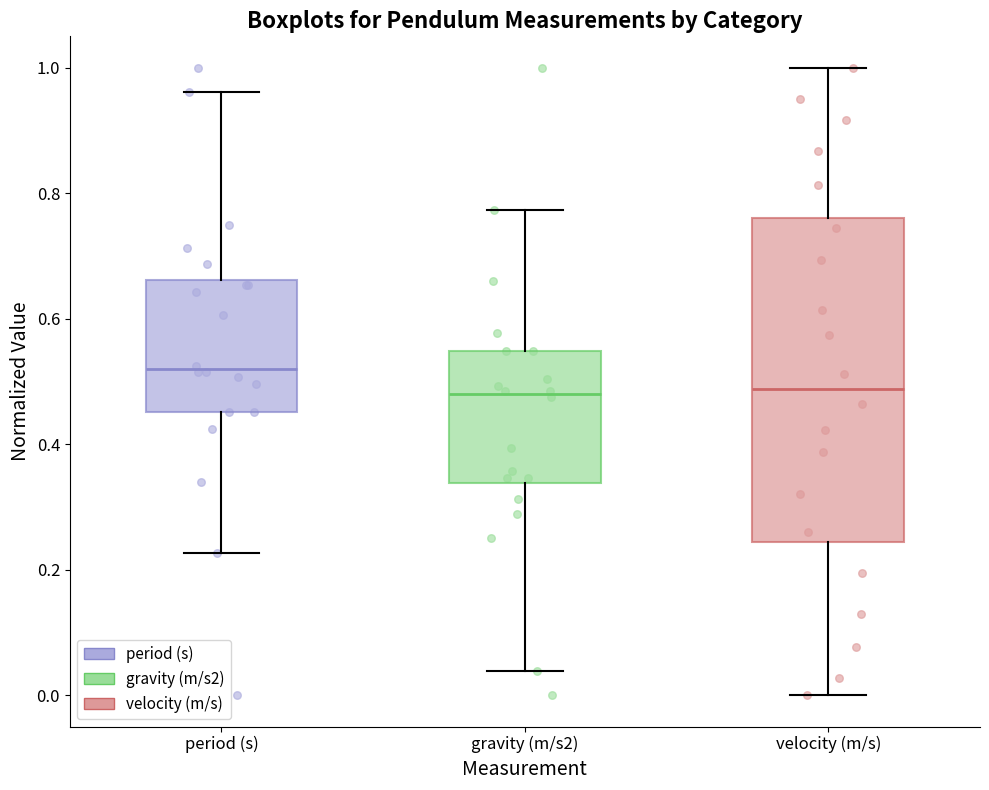

Which box's median line is the highest?

period (s)